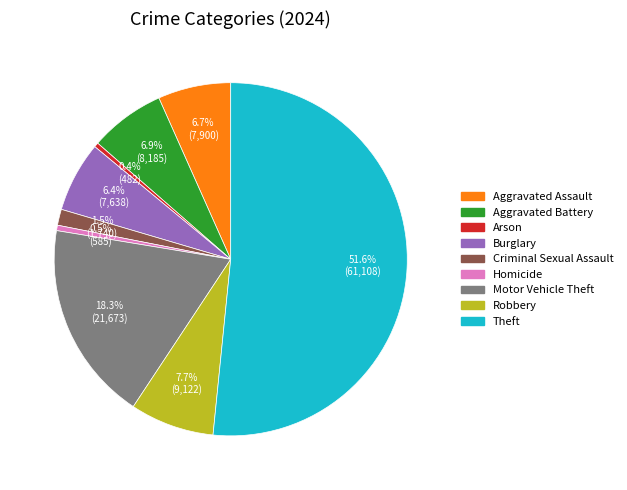

What portion of the pie excludes Burglary?

93.6%